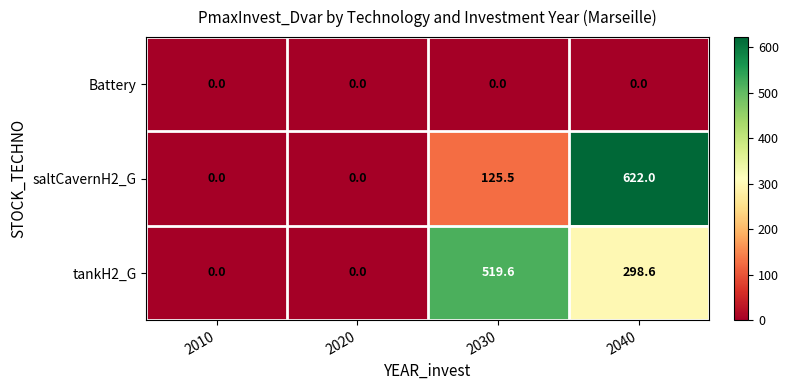

Is it true that tankH2_G equals 298.6 at 2040?

True